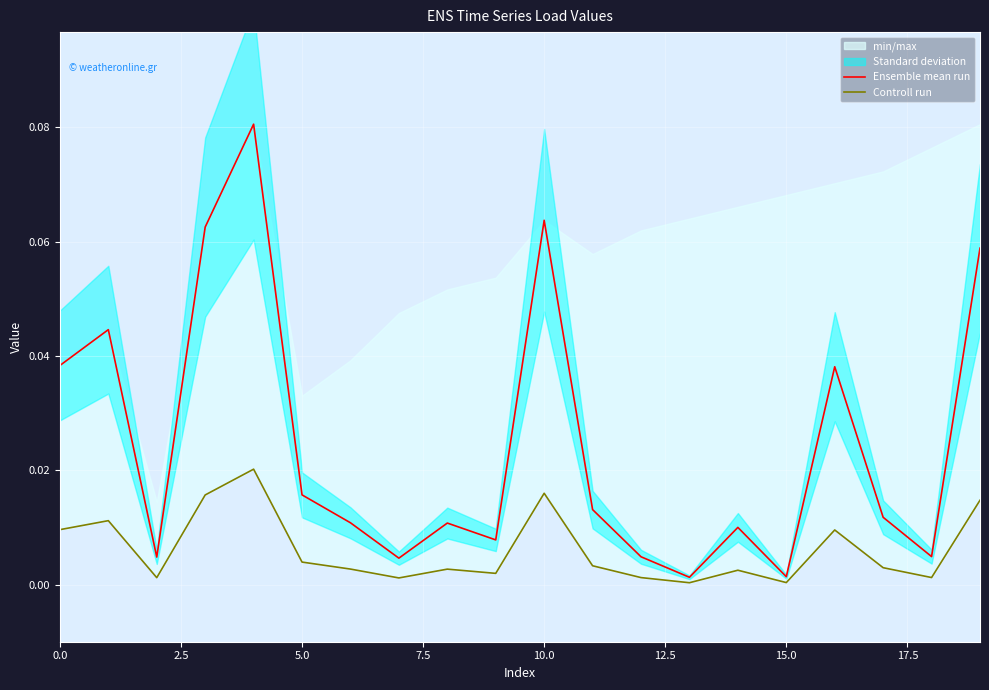

What is the difference between the Ensemble mean run values at 19 and 13?

0.1